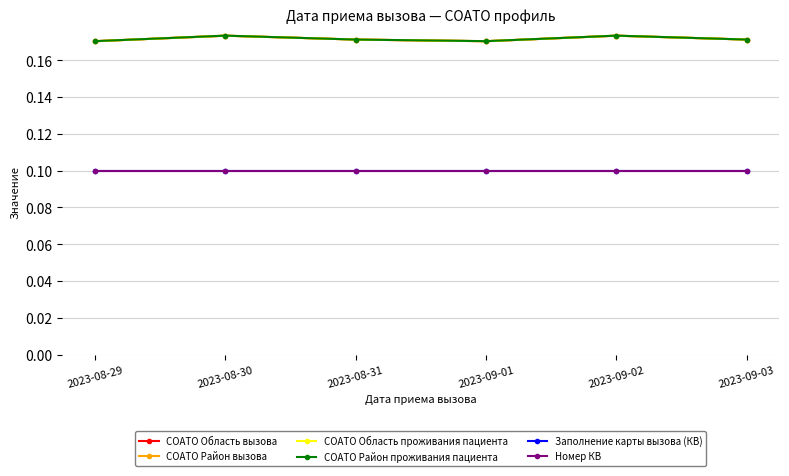

Does the chart have visible grid lines?

Yes